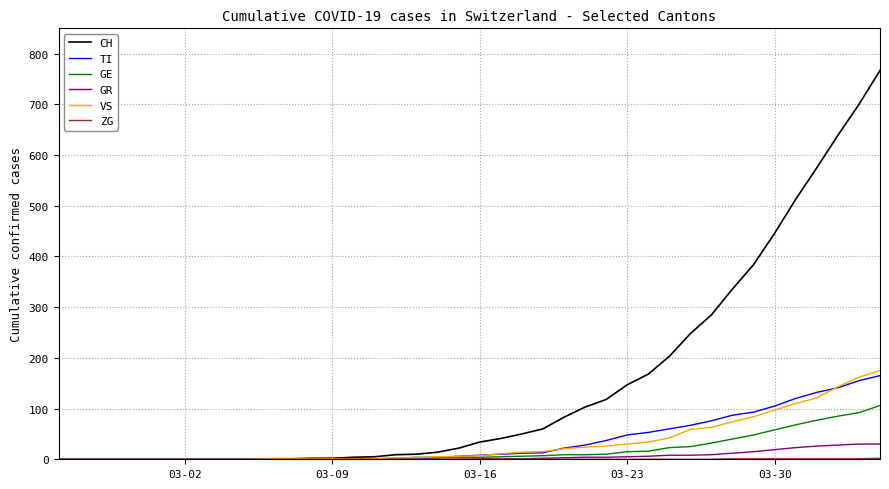

What is the highest value of the GR series?

30